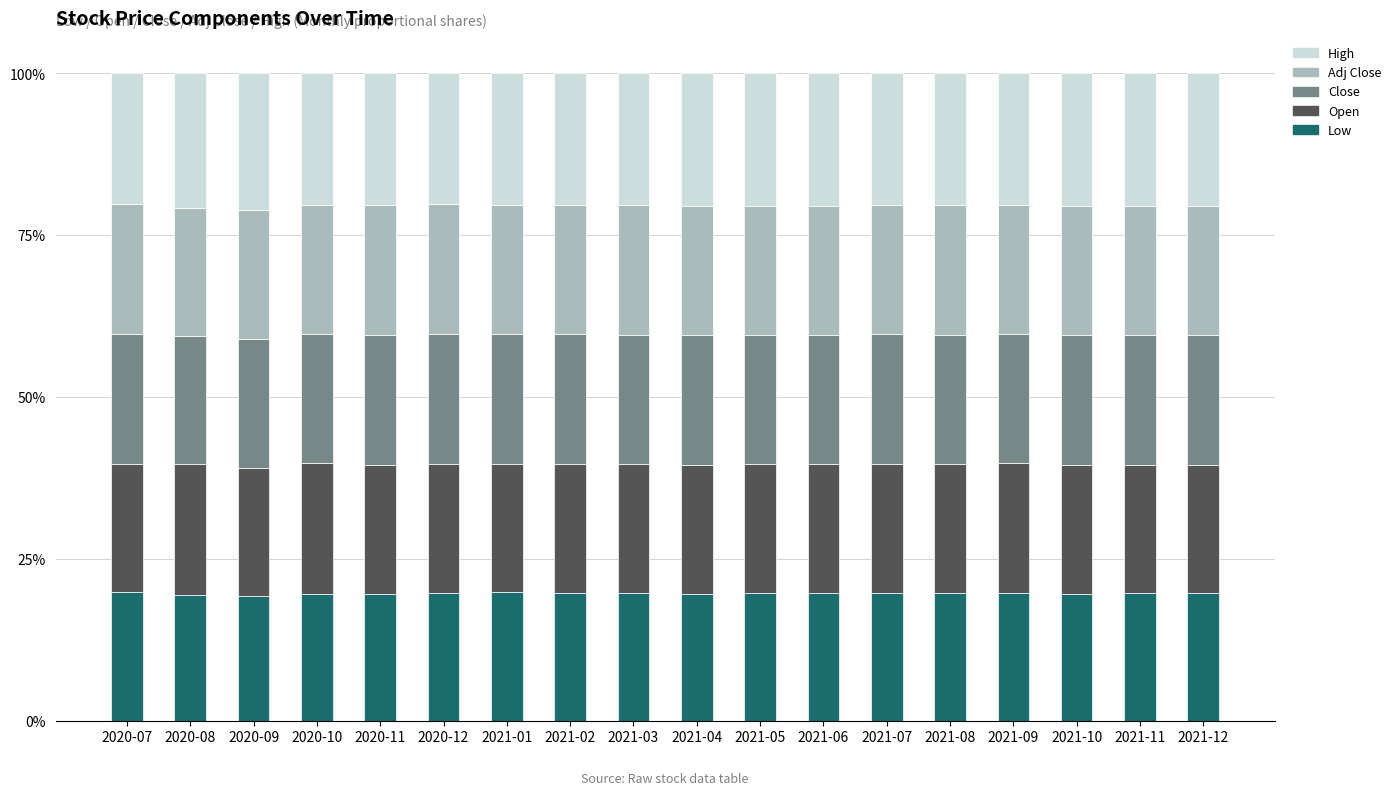

How many bars are there in total?

18